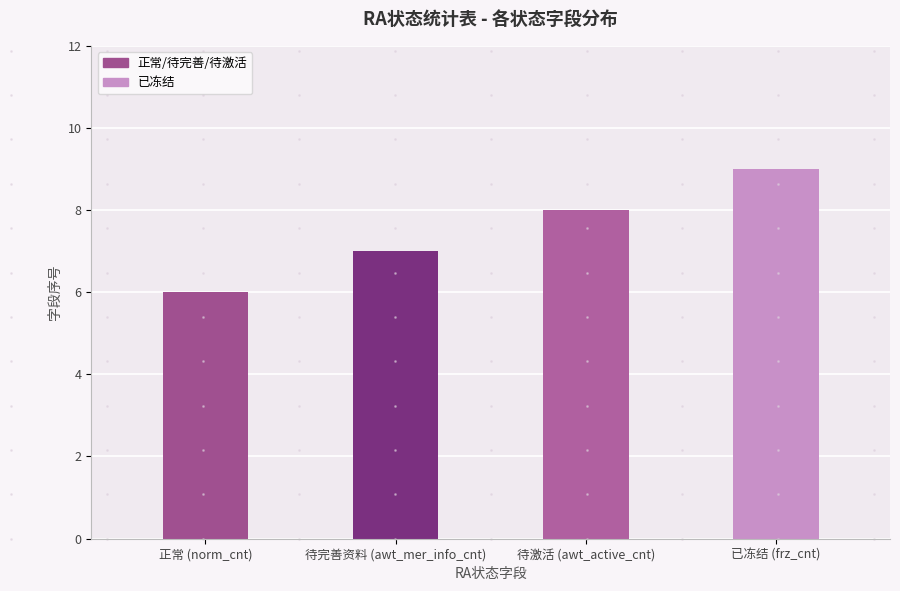

Are the bars grouped side by side (vs. stacked)?

No